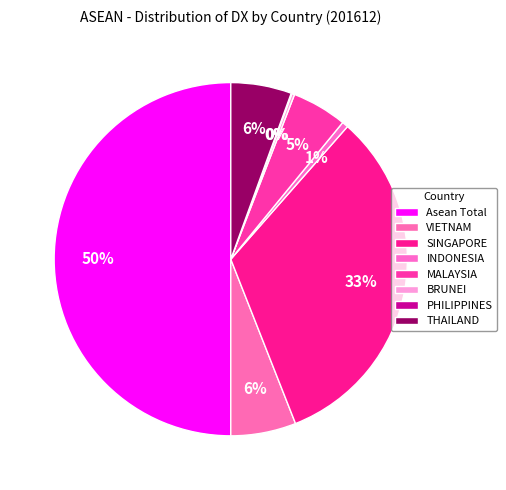

Do VIETNAM and BRUNEI together represent more than half of the pie?

No